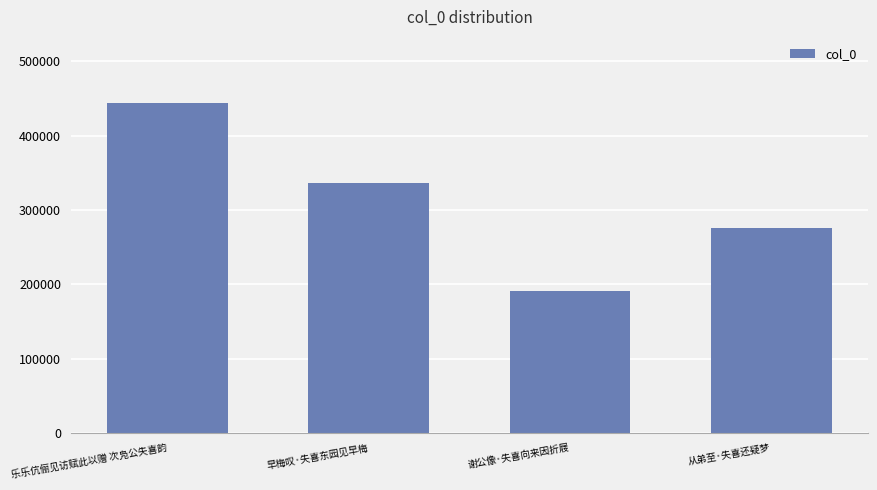

What is the value of the 4th bar from the left?

276139